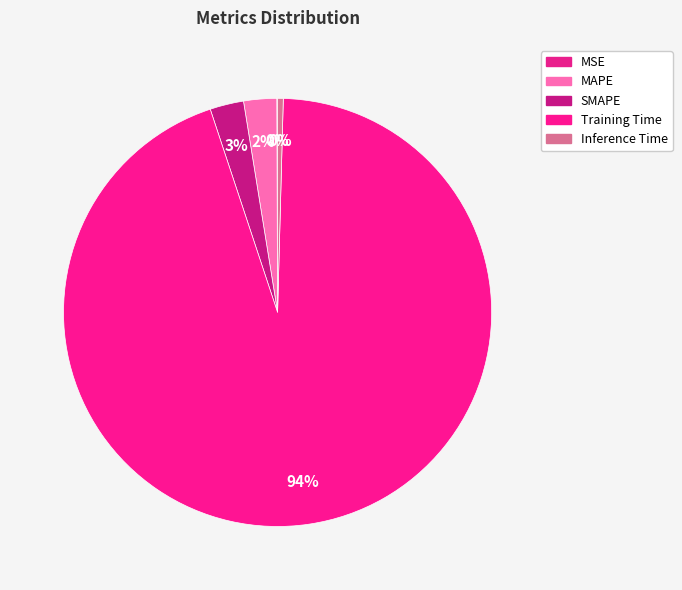

Which category accounts for the majority?

Training Time